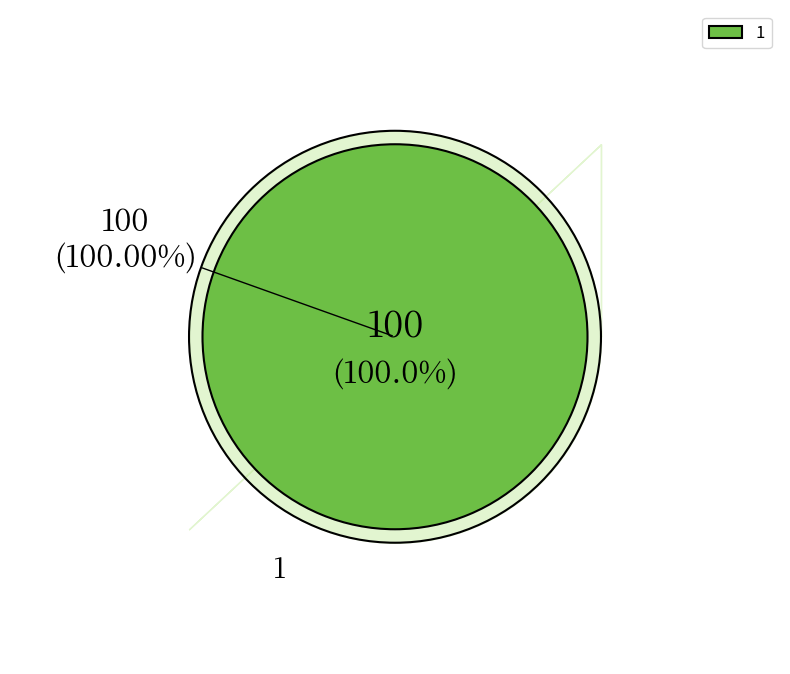

Do 0 and 1 together represent more than half of the pie?

Yes